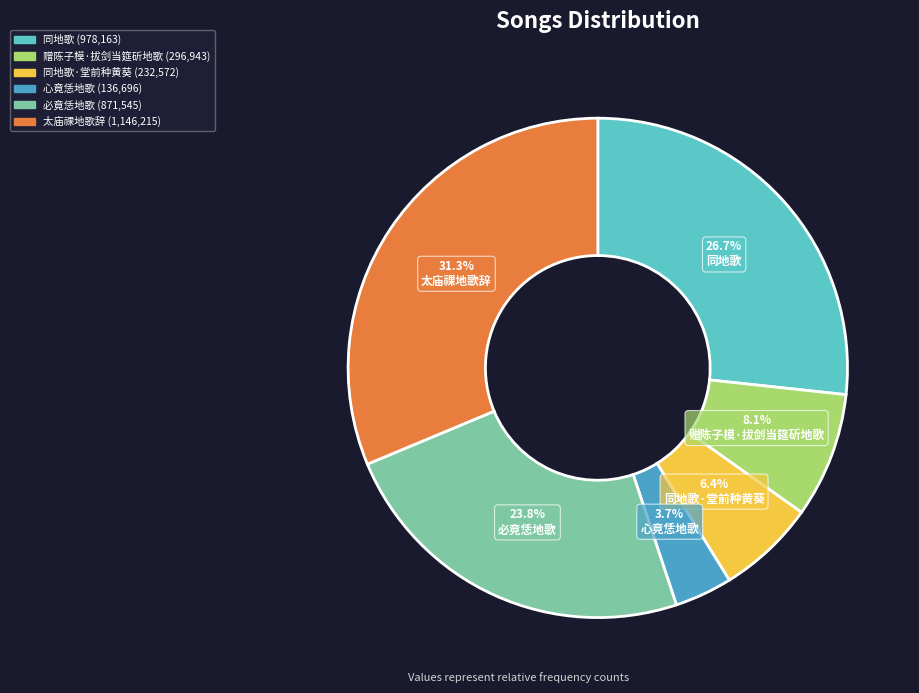

Is there any slice that represents more than half of the pie?

No